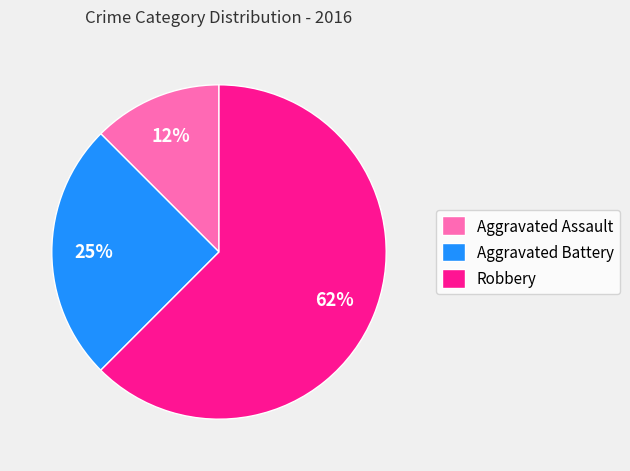

Between Robbery and Aggravated Battery, which is larger?

Robbery